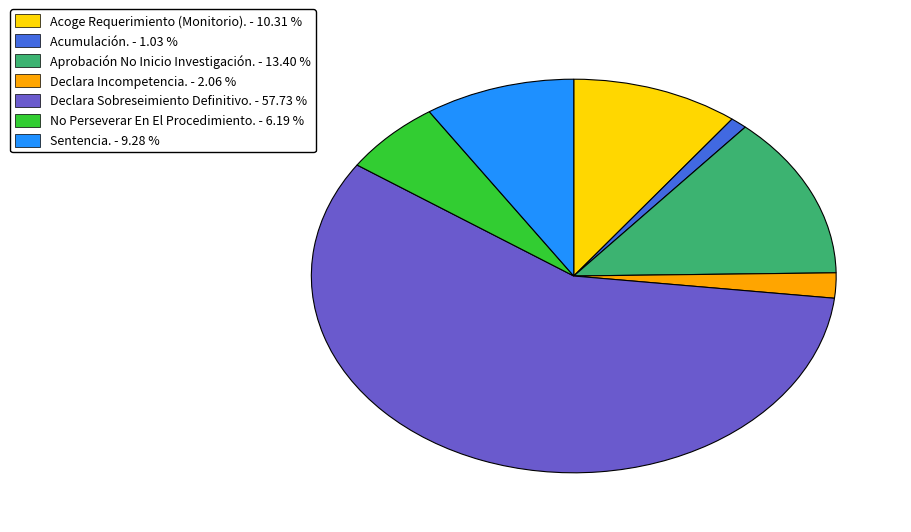

What is the largest slice in the pie chart?

Declara Sobreseimiento Definitivo.